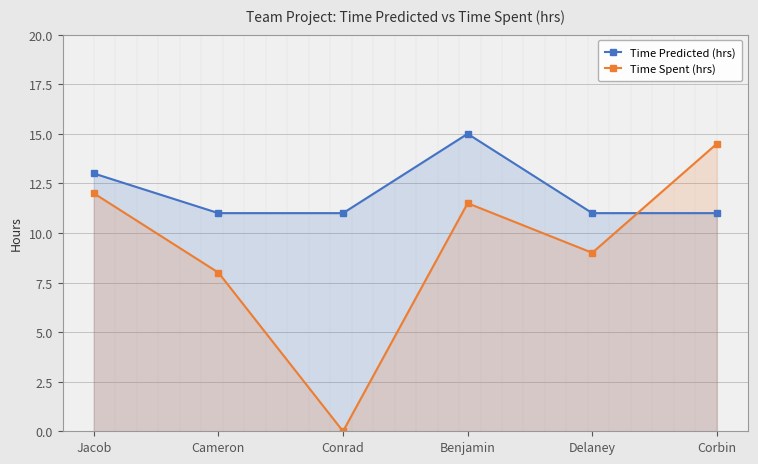

Which series has the widest spread of values?

Time Spent (hrs)